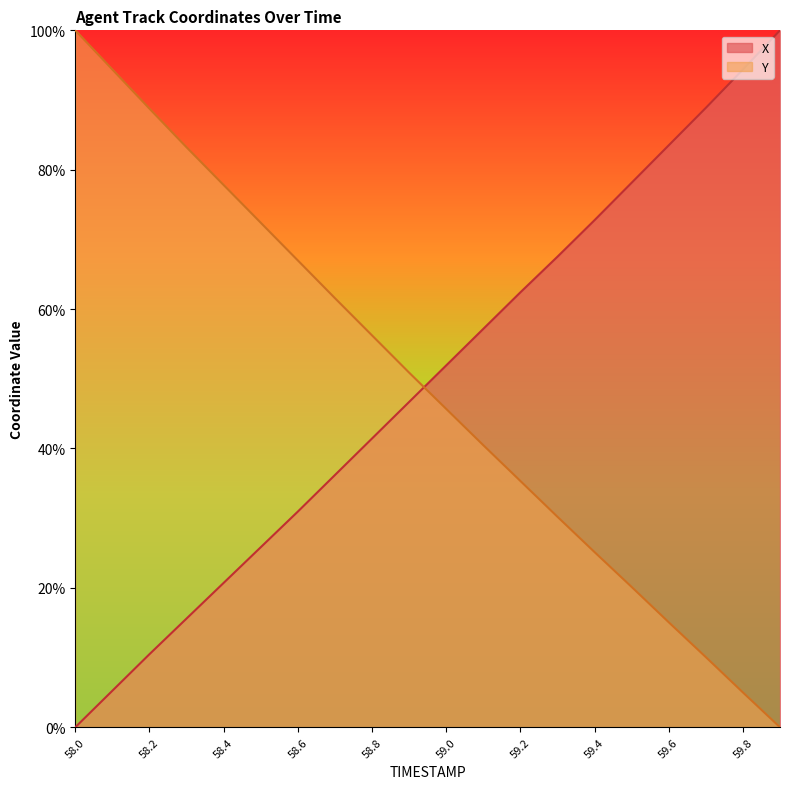

Reading left to right, transcribe all the data shown in this chart.

X: 0.0	5.2	10.5	15.6	20.7	25.8	30.9	36.2	41.4	46.7	51.9	57.2	62.4	67.5	72.8	78.1	83.5	88.9	94.4	100.0
Y: 100.0	94.4	88.8	83.2	77.8	72.4	67.0	61.6	56.2	50.9	45.7	40.5	35.3	30.2	25.1	20.1	15.1	10.1	5.0	0.0